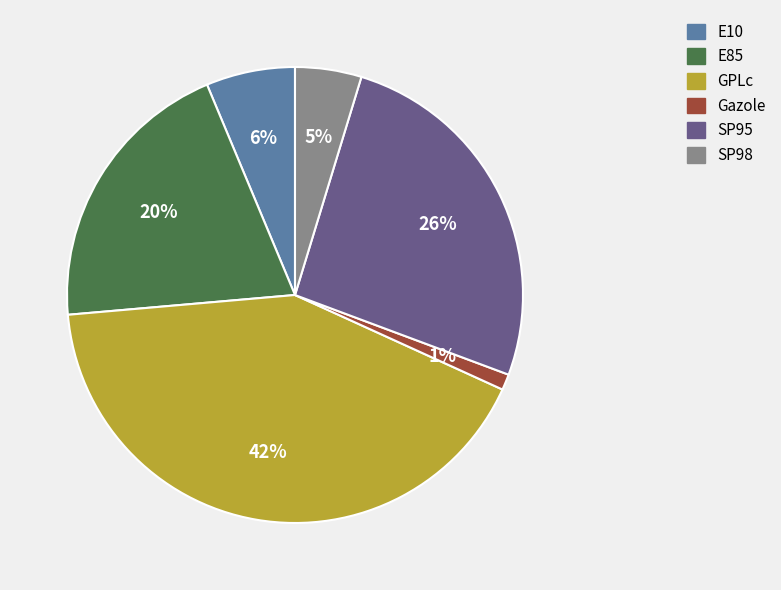

To the nearest percent, what is the combined percentage of E85 and GPLc?

62%